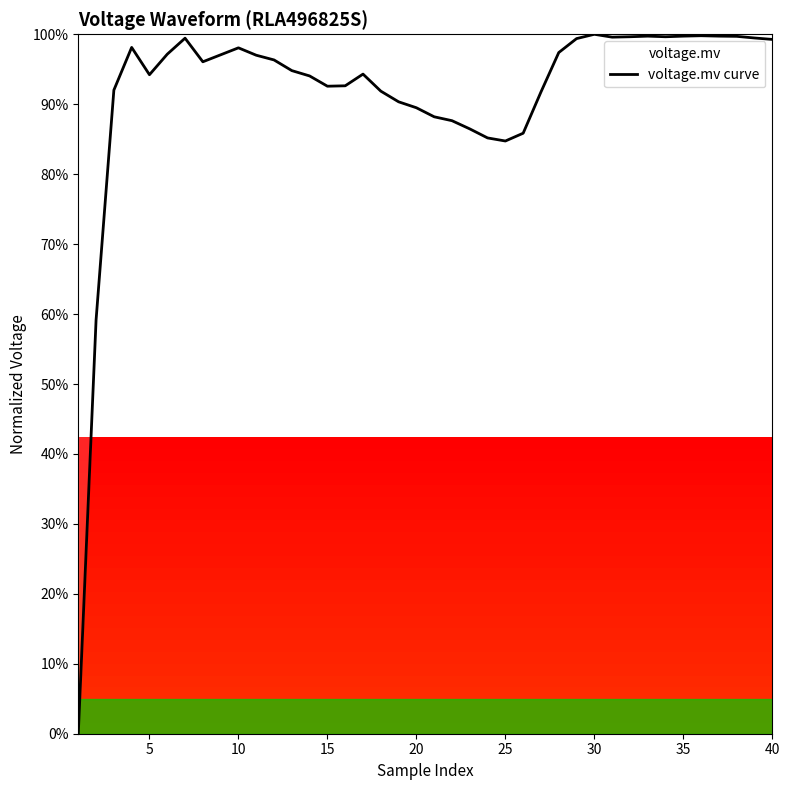

What is the value of the 34th point from the left?

1.0